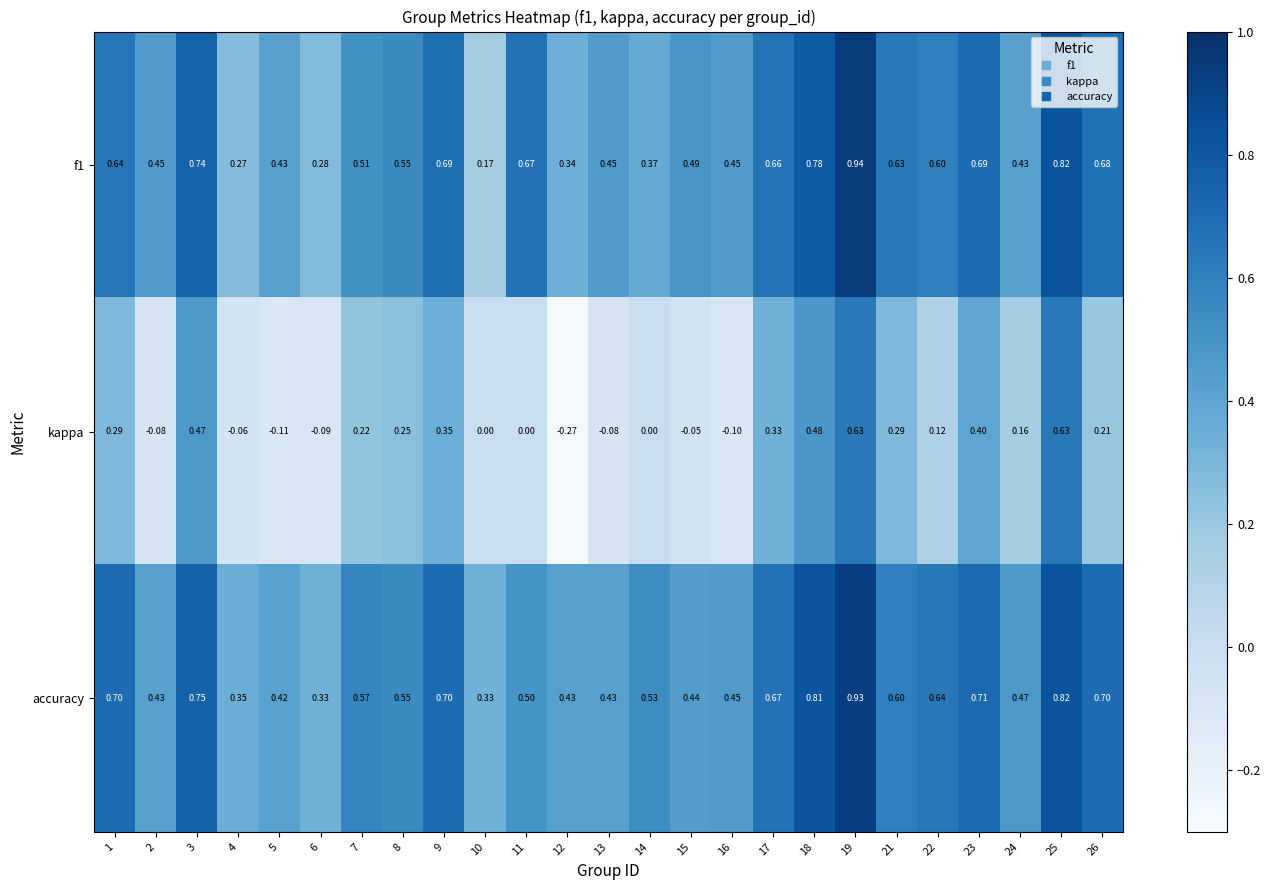

Which series has the largest total across all categories?

accuracy